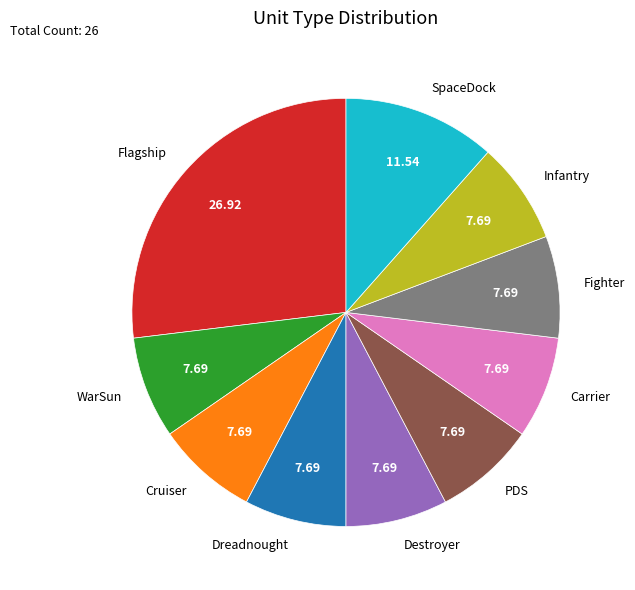

Do SpaceDock and Destroyer together represent more than half of the pie?

No